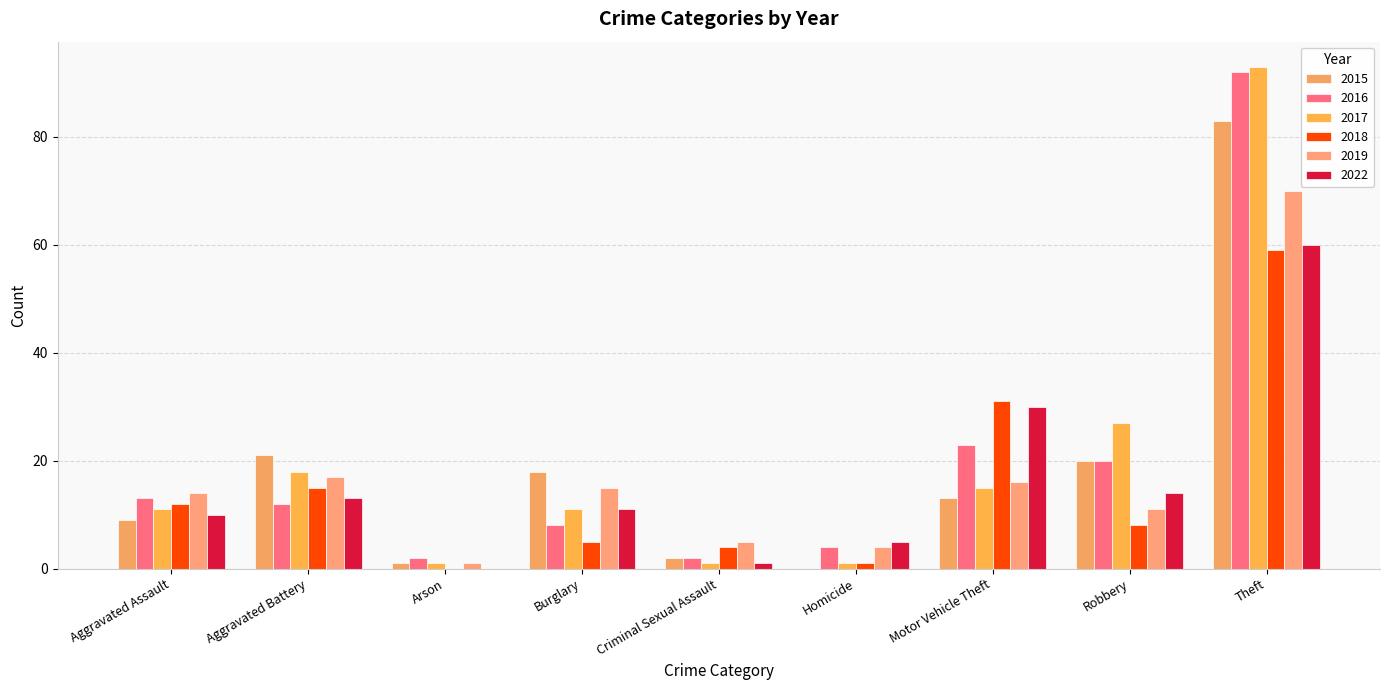

True or false: 2019 has a value of 7 at Homicide.

False